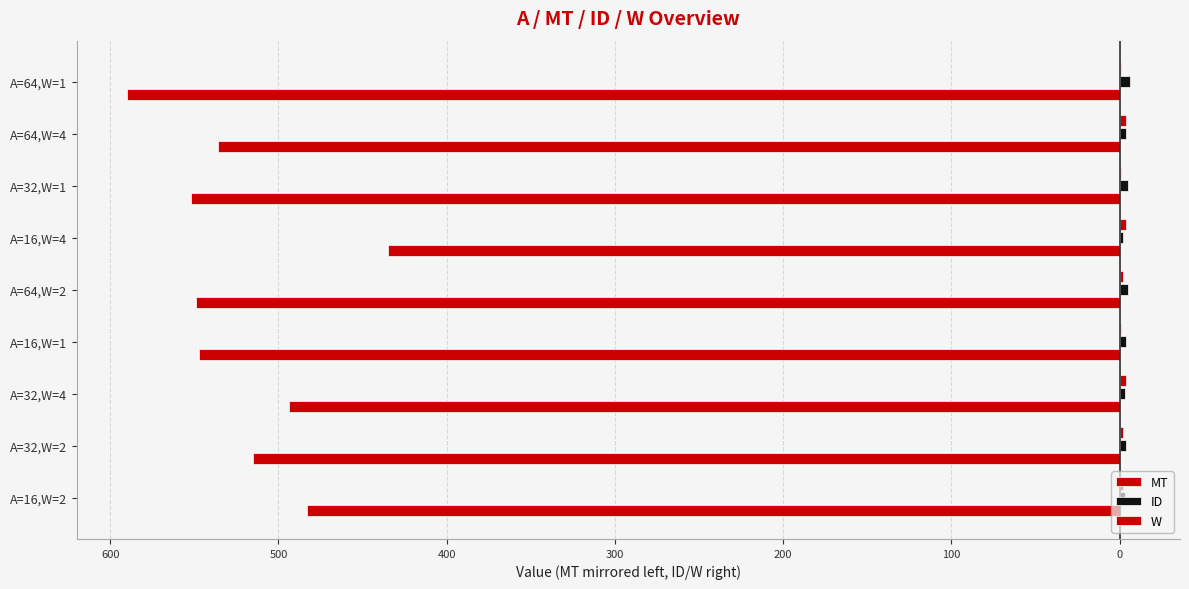

What is the sum of all W values?

21